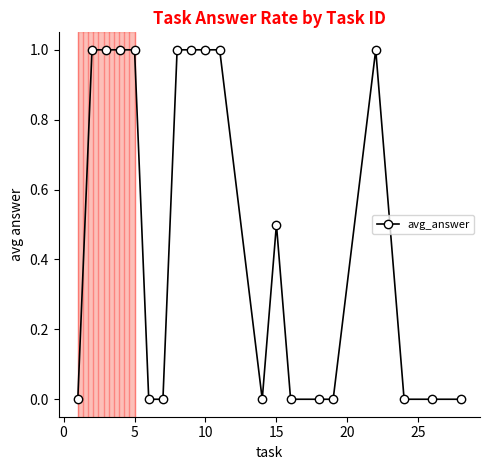

What is the greatest value displayed?

1.0